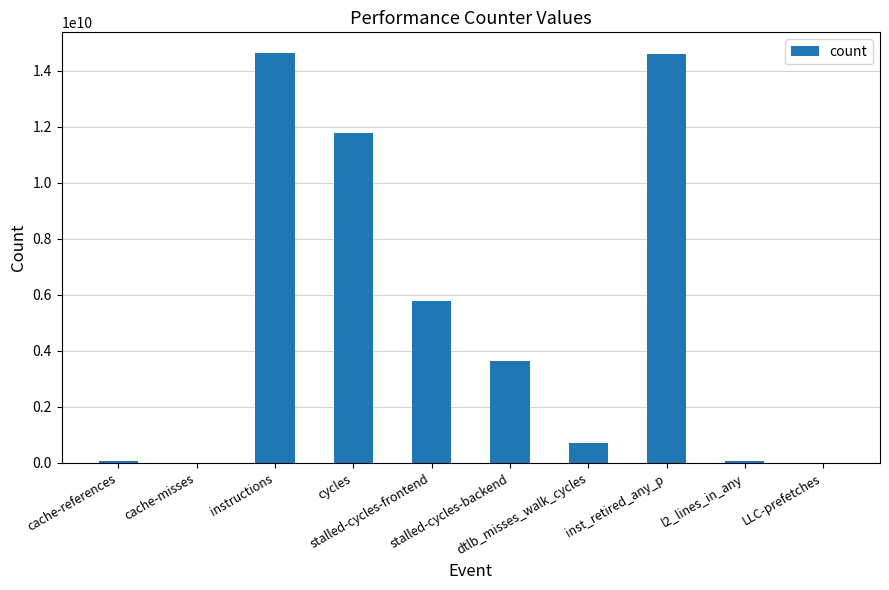

What is the sum of all values?

51375519722